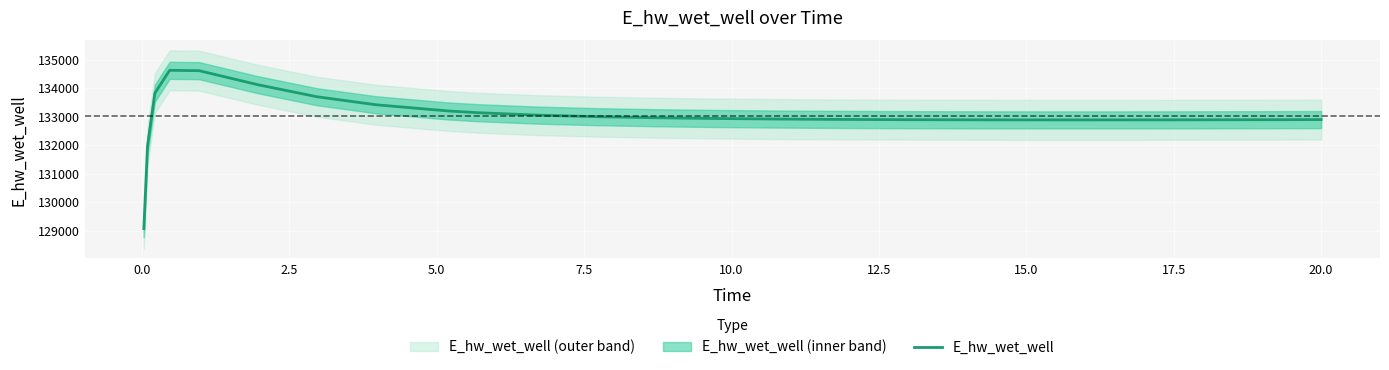

What is the lowest value of the E_hw_wet_well series?

129070.2